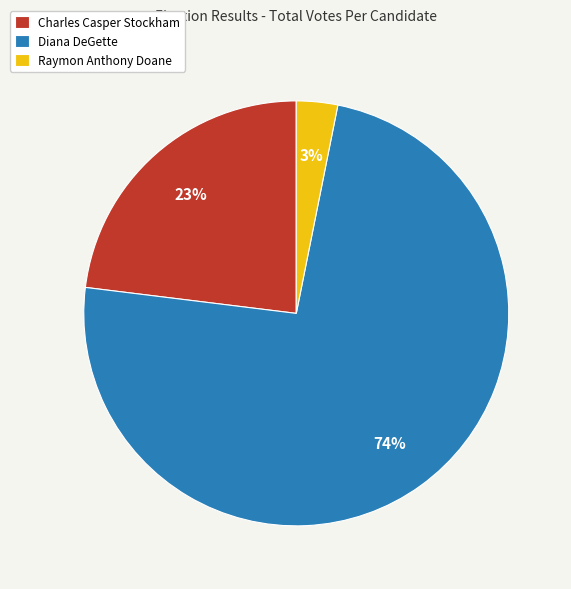

Between Raymon Anthony Doane and Charles Casper Stockham, which is larger?

Charles Casper Stockham